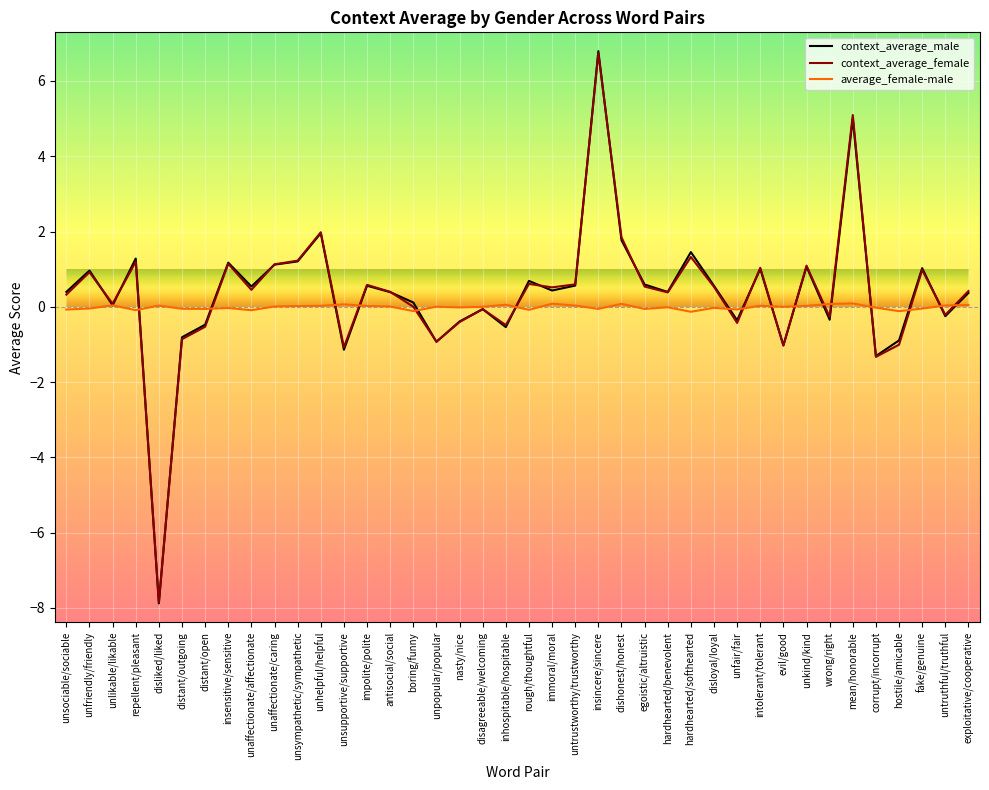

Does the chart have visible grid lines?

Yes